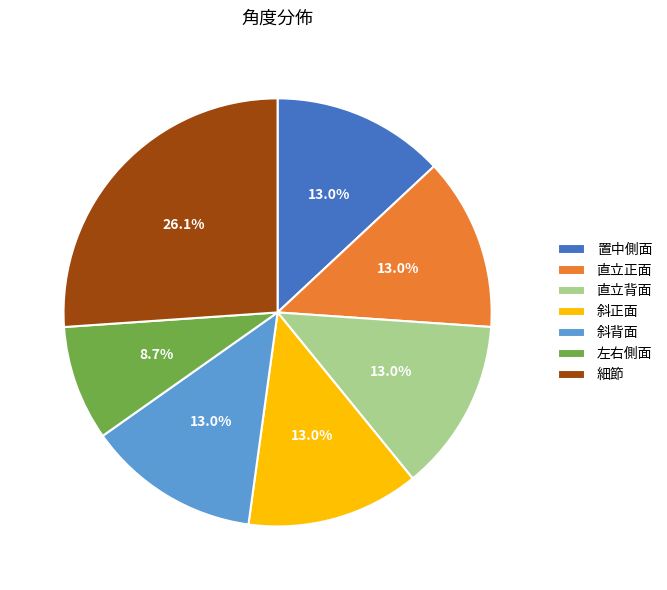

To the nearest percent, what is the combined percentage of 直立背面 and 斜正面?

26%